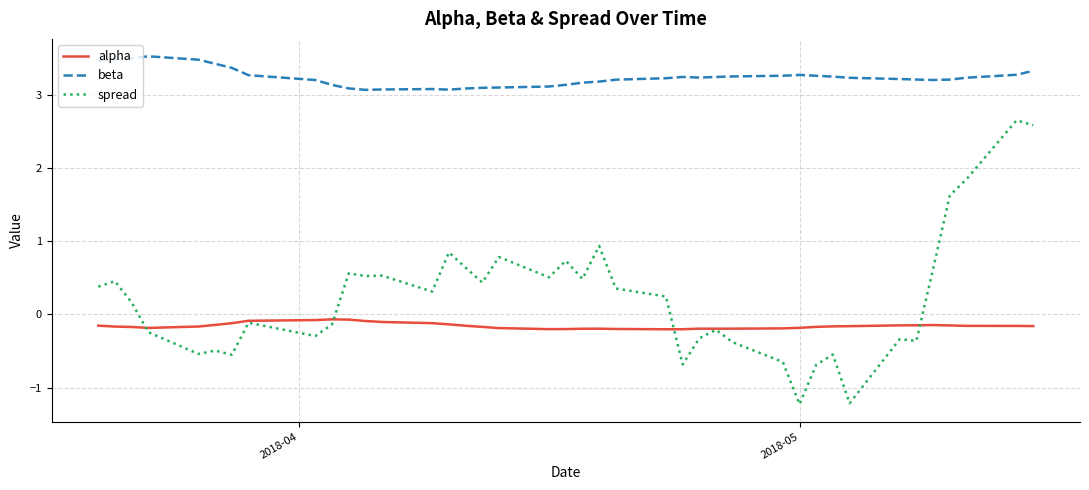

Which series has the widest spread of values?

spread